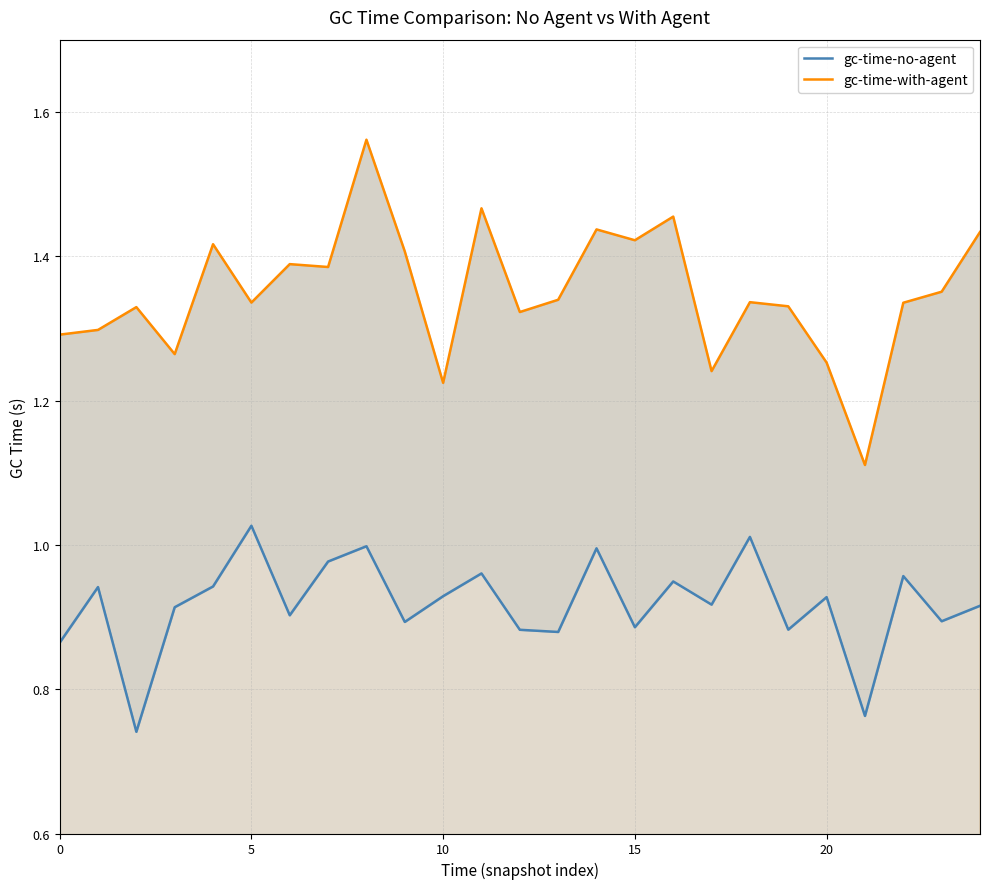

Reading left to right, list all the values displayed in this chart.

gc-time-no-agent: 0.9	0.9	0.7	0.9	0.9	1.0	0.9	1.0	1.0	0.9	0.9	1.0	0.9	0.9	1.0	0.9	0.9	0.9	1.0	0.9	0.9	0.8	1.0	0.9	0.9
gc-time-with-agent: 1.3	1.3	1.3	1.3	1.4	1.3	1.4	1.4	1.6	1.4	1.2	1.5	1.3	1.3	1.4	1.4	1.5	1.2	1.3	1.3	1.3	1.1	1.3	1.4	1.4